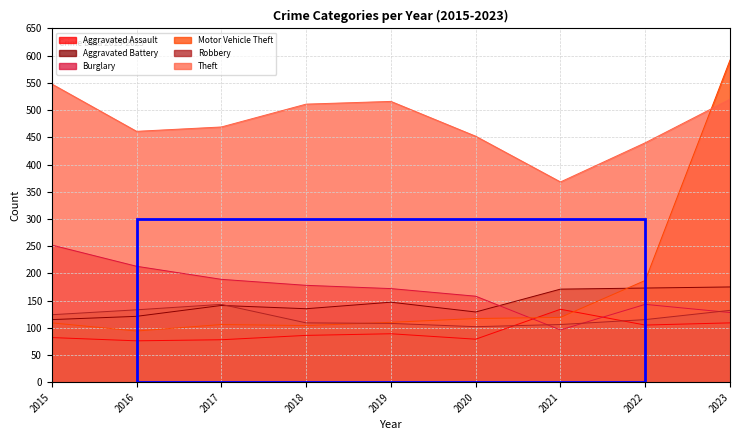

Between which two adjacent categories do Theft and Motor Vehicle Theft first intersect?

2022 and 2023